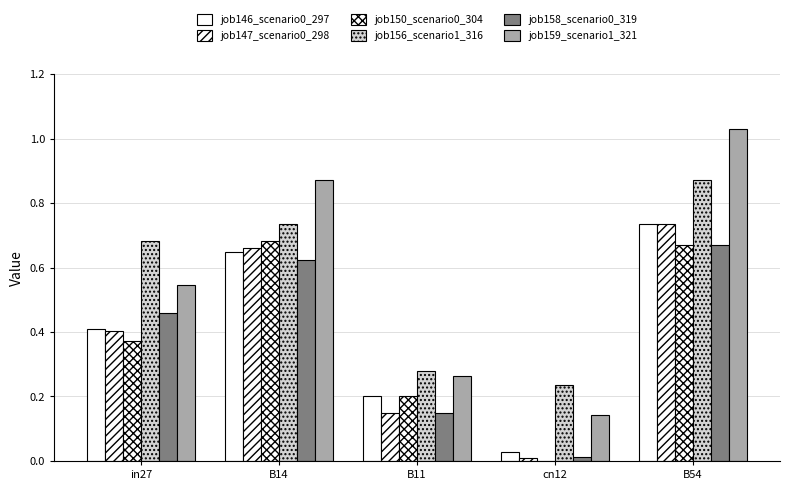

Which series has the largest range (max minus min)?

job159_scenario1_321